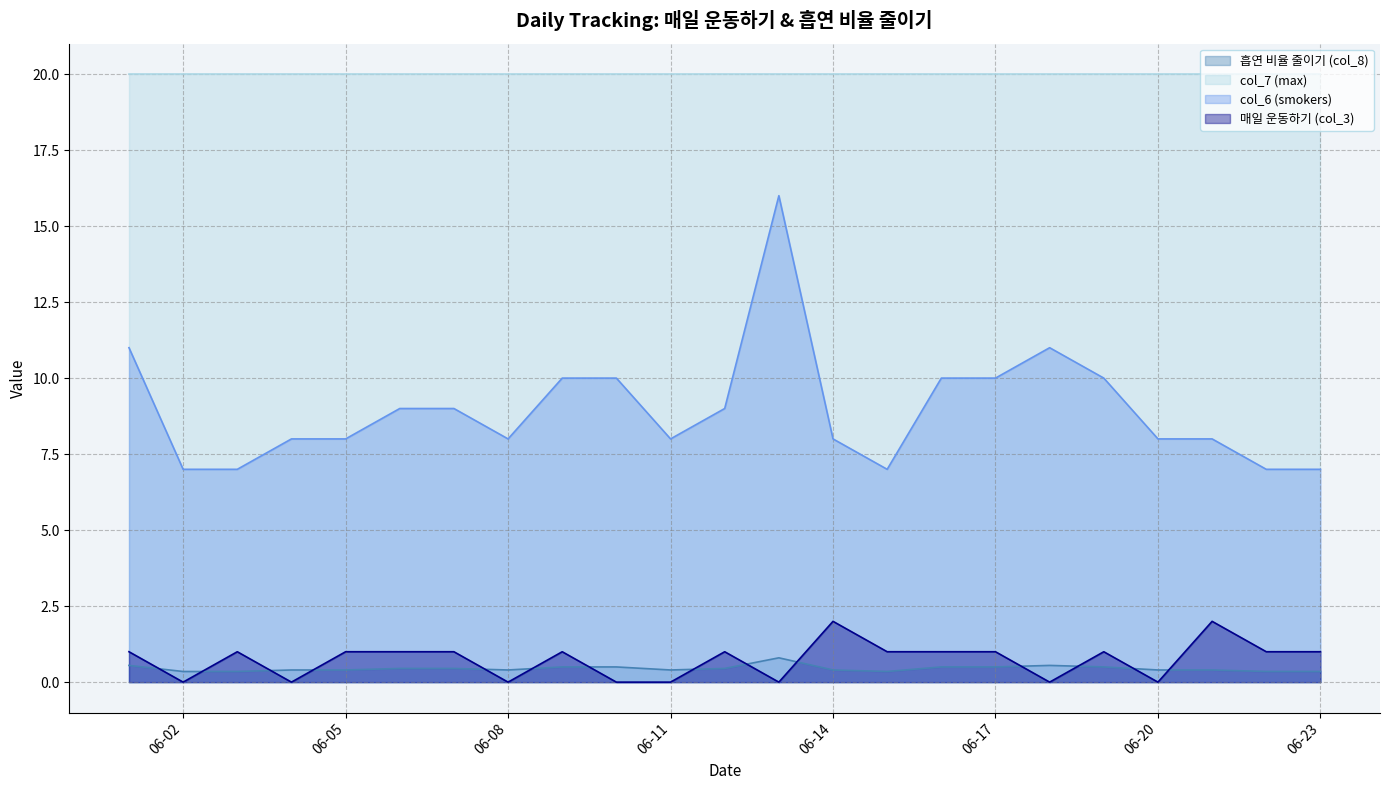

True or false: col_7 (max) and col_6 (smokers) cross at least once.

False